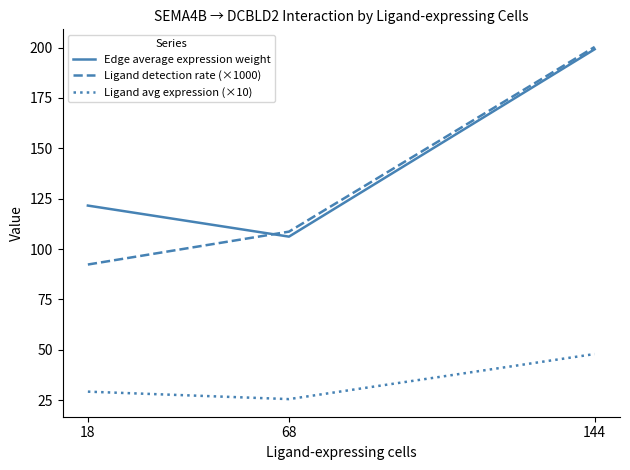

Where is Ligand detection rate (×1000) nearest to the value 146?

68